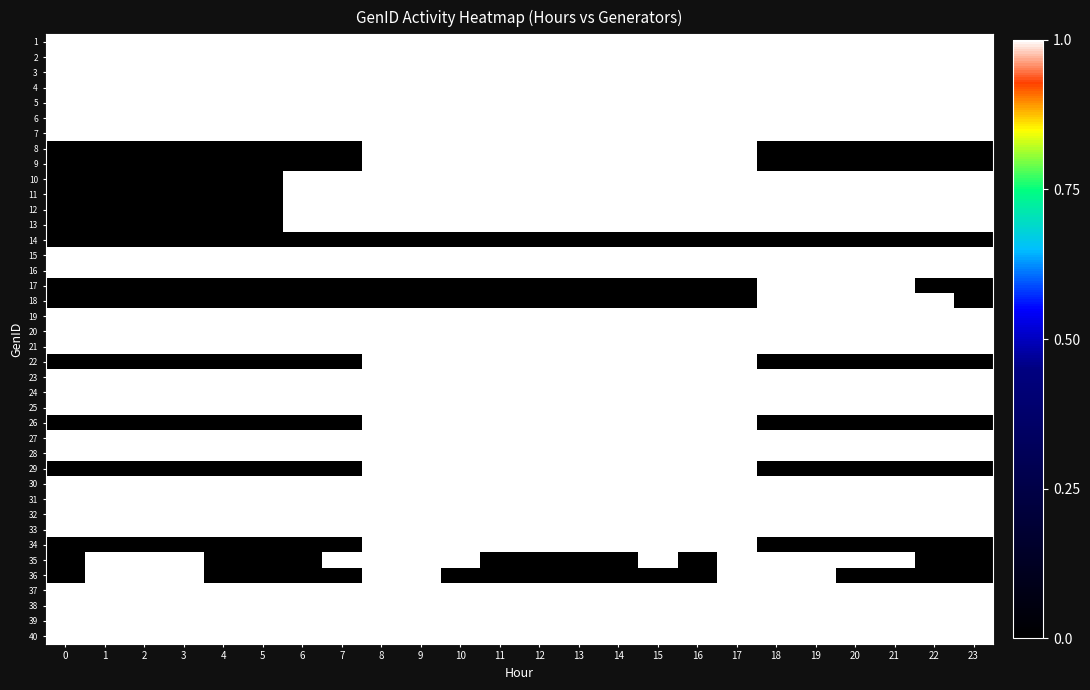

Reading left to right, transcribe all the data shown in this chart.

row_0: 0=1	1=1	2=1	3=1	4=1	5=1	6=1	7=1	8=1	9=1	10=1	11=1	12=1	13=1	14=1	15=1	16=1	17=1	18=1	19=1	20=1	21=1	22=1	23=1
row_1: 0=1	1=1	2=1	3=1	4=1	5=1	6=1	7=1	8=1	9=1	10=1	11=1	12=1	13=1	14=1	15=1	16=1	17=1	18=1	19=1	20=1	21=1	22=1	23=1
row_2: 0=1	1=1	2=1	3=1	4=1	5=1	6=1	7=1	8=1	9=1	10=1	11=1	12=1	13=1	14=1	15=1	16=1	17=1	18=1	19=1	20=1	21=1	22=1	23=1
row_3: 0=1	1=1	2=1	3=1	4=1	5=1	6=1	7=1	8=1	9=1	10=1	11=1	12=1	13=1	14=1	15=1	16=1	17=1	18=1	19=1	20=1	21=1	22=1	23=1
row_4: 0=1	1=1	2=1	3=1	4=1	5=1	6=1	7=1	8=1	9=1	10=1	11=1	12=1	13=1	14=1	15=1	16=1	17=1	18=1	19=1	20=1	21=1	22=1	23=1
row_5: 0=1	1=1	2=1	3=1	4=1	5=1	6=1	7=1	8=1	9=1	10=1	11=1	12=1	13=1	14=1	15=1	16=1	17=1	18=1	19=1	20=1	21=1	22=1	23=1
row_6: 0=1	1=1	2=1	3=1	4=1	5=1	6=1	7=1	8=1	9=1	10=1	11=1	12=1	13=1	14=1	15=1	16=1	17=1	18=1	19=1	20=1	21=1	22=1	23=1
row_7: 0=0	1=0	2=0	3=0	4=0	5=0	6=0	7=0	8=1	9=1	10=1	11=1	12=1	13=1	14=1	15=1	16=1	17=1	18=0	19=0	20=0	21=0	22=0	23=0
row_8: 0=0	1=0	2=0	3=0	4=0	5=0	6=0	7=0	8=1	9=1	10=1	11=1	12=1	13=1	14=1	15=1	16=1	17=1	18=0	19=0	20=0	21=0	22=0	23=0
row_9: 0=0	1=0	2=0	3=0	4=0	5=0	6=1	7=1	8=1	9=1	10=1	11=1	12=1	13=1	14=1	15=1	16=1	17=1	18=1	19=1	20=1	21=1	22=1	23=1
row_10: 0=0	1=0	2=0	3=0	4=0	5=0	6=1	7=1	8=1	9=1	10=1	11=1	12=1	13=1	14=1	15=1	16=1	17=1	18=1	19=1	20=1	21=1	22=1	23=1
row_11: 0=0	1=0	2=0	3=0	4=0	5=0	6=1	7=1	8=1	9=1	10=1	11=1	12=1	13=1	14=1	15=1	16=1	17=1	18=1	19=1	20=1	21=1	22=1	23=1
row_12: 0=0	1=0	2=0	3=0	4=0	5=0	6=1	7=1	8=1	9=1	10=1	11=1	12=1	13=1	14=1	15=1	16=1	17=1	18=1	19=1	20=1	21=1	22=1	23=1
row_13: 0=0	1=0	2=0	3=0	4=0	5=0	6=0	7=0	8=0	9=0	10=0	11=0	12=0	13=0	14=0	15=0	16=0	17=0	18=0	19=0	20=0	21=0	22=0	23=0
row_14: 0=1	1=1	2=1	3=1	4=1	5=1	6=1	7=1	8=1	9=1	10=1	11=1	12=1	13=1	14=1	15=1	16=1	17=1	18=1	19=1	20=1	21=1	22=1	23=1
row_15: 0=1	1=1	2=1	3=1	4=1	5=1	6=1	7=1	8=1	9=1	10=1	11=1	12=1	13=1	14=1	15=1	16=1	17=1	18=1	19=1	20=1	21=1	22=1	23=1
row_16: 0=0	1=0	2=0	3=0	4=0	5=0	6=0	7=0	8=0	9=0	10=0	11=0	12=0	13=0	14=0	15=0	16=0	17=0	18=1	19=1	20=1	21=1	22=0	23=0
row_17: 0=0	1=0	2=0	3=0	4=0	5=0	6=0	7=0	8=0	9=0	10=0	11=0	12=0	13=0	14=0	15=0	16=0	17=0	18=1	19=1	20=1	21=1	22=1	23=0
row_18: 0=1	1=1	2=1	3=1	4=1	5=1	6=1	7=1	8=1	9=1	10=1	11=1	12=1	13=1	14=1	15=1	16=1	17=1	18=1	19=1	20=1	21=1	22=1	23=1
row_19: 0=1	1=1	2=1	3=1	4=1	5=1	6=1	7=1	8=1	9=1	10=1	11=1	12=1	13=1	14=1	15=1	16=1	17=1	18=1	19=1	20=1	21=1	22=1	23=1
row_20: 0=1	1=1	2=1	3=1	4=1	5=1	6=1	7=1	8=1	9=1	10=1	11=1	12=1	13=1	14=1	15=1	16=1	17=1	18=1	19=1	20=1	21=1	22=1	23=1
row_21: 0=0	1=0	2=0	3=0	4=0	5=0	6=0	7=0	8=1	9=1	10=1	11=1	12=1	13=1	14=1	15=1	16=1	17=1	18=0	19=0	20=0	21=0	22=0	23=0
row_22: 0=1	1=1	2=1	3=1	4=1	5=1	6=1	7=1	8=1	9=1	10=1	11=1	12=1	13=1	14=1	15=1	16=1	17=1	18=1	19=1	20=1	21=1	22=1	23=1
row_23: 0=1	1=1	2=1	3=1	4=1	5=1	6=1	7=1	8=1	9=1	10=1	11=1	12=1	13=1	14=1	15=1	16=1	17=1	18=1	19=1	20=1	21=1	22=1	23=1
row_24: 0=1	1=1	2=1	3=1	4=1	5=1	6=1	7=1	8=1	9=1	10=1	11=1	12=1	13=1	14=1	15=1	16=1	17=1	18=1	19=1	20=1	21=1	22=1	23=1
row_25: 0=0	1=0	2=0	3=0	4=0	5=0	6=0	7=0	8=1	9=1	10=1	11=1	12=1	13=1	14=1	15=1	16=1	17=1	18=0	19=0	20=0	21=0	22=0	23=0
row_26: 0=1	1=1	2=1	3=1	4=1	5=1	6=1	7=1	8=1	9=1	10=1	11=1	12=1	13=1	14=1	15=1	16=1	17=1	18=1	19=1	20=1	21=1	22=1	23=1
row_27: 0=1	1=1	2=1	3=1	4=1	5=1	6=1	7=1	8=1	9=1	10=1	11=1	12=1	13=1	14=1	15=1	16=1	17=1	18=1	19=1	20=1	21=1	22=1	23=1
row_28: 0=0	1=0	2=0	3=0	4=0	5=0	6=0	7=0	8=1	9=1	10=1	11=1	12=1	13=1	14=1	15=1	16=1	17=1	18=0	19=0	20=0	21=0	22=0	23=0
row_29: 0=1	1=1	2=1	3=1	4=1	5=1	6=1	7=1	8=1	9=1	10=1	11=1	12=1	13=1	14=1	15=1	16=1	17=1	18=1	19=1	20=1	21=1	22=1	23=1
row_30: 0=1	1=1	2=1	3=1	4=1	5=1	6=1	7=1	8=1	9=1	10=1	11=1	12=1	13=1	14=1	15=1	16=1	17=1	18=1	19=1	20=1	21=1	22=1	23=1
row_31: 0=1	1=1	2=1	3=1	4=1	5=1	6=1	7=1	8=1	9=1	10=1	11=1	12=1	13=1	14=1	15=1	16=1	17=1	18=1	19=1	20=1	21=1	22=1	23=1
row_32: 0=1	1=1	2=1	3=1	4=1	5=1	6=1	7=1	8=1	9=1	10=1	11=1	12=1	13=1	14=1	15=1	16=1	17=1	18=1	19=1	20=1	21=1	22=1	23=1
row_33: 0=0	1=0	2=0	3=0	4=0	5=0	6=0	7=0	8=1	9=1	10=1	11=1	12=1	13=1	14=1	15=1	16=1	17=1	18=0	19=0	20=0	21=0	22=0	23=0
row_34: 0=0	1=1	2=1	3=1	4=0	5=0	6=0	7=1	8=1	9=1	10=1	11=0	12=0	13=0	14=0	15=1	16=0	17=1	18=1	19=1	20=1	21=1	22=0	23=0
row_35: 0=0	1=1	2=1	3=1	4=0	5=0	6=0	7=0	8=1	9=1	10=0	11=0	12=0	13=0	14=0	15=0	16=0	17=1	18=1	19=1	20=0	21=0	22=0	23=0
row_36: 0=1	1=1	2=1	3=1	4=1	5=1	6=1	7=1	8=1	9=1	10=1	11=1	12=1	13=1	14=1	15=1	16=1	17=1	18=1	19=1	20=1	21=1	22=1	23=1
row_37: 0=1	1=1	2=1	3=1	4=1	5=1	6=1	7=1	8=1	9=1	10=1	11=1	12=1	13=1	14=1	15=1	16=1	17=1	18=1	19=1	20=1	21=1	22=1	23=1
row_38: 0=1	1=1	2=1	3=1	4=1	5=1	6=1	7=1	8=1	9=1	10=1	11=1	12=1	13=1	14=1	15=1	16=1	17=1	18=1	19=1	20=1	21=1	22=1	23=1
row_39: 0=1	1=1	2=1	3=1	4=1	5=1	6=1	7=1	8=1	9=1	10=1	11=1	12=1	13=1	14=1	15=1	16=1	17=1	18=1	19=1	20=1	21=1	22=1	23=1